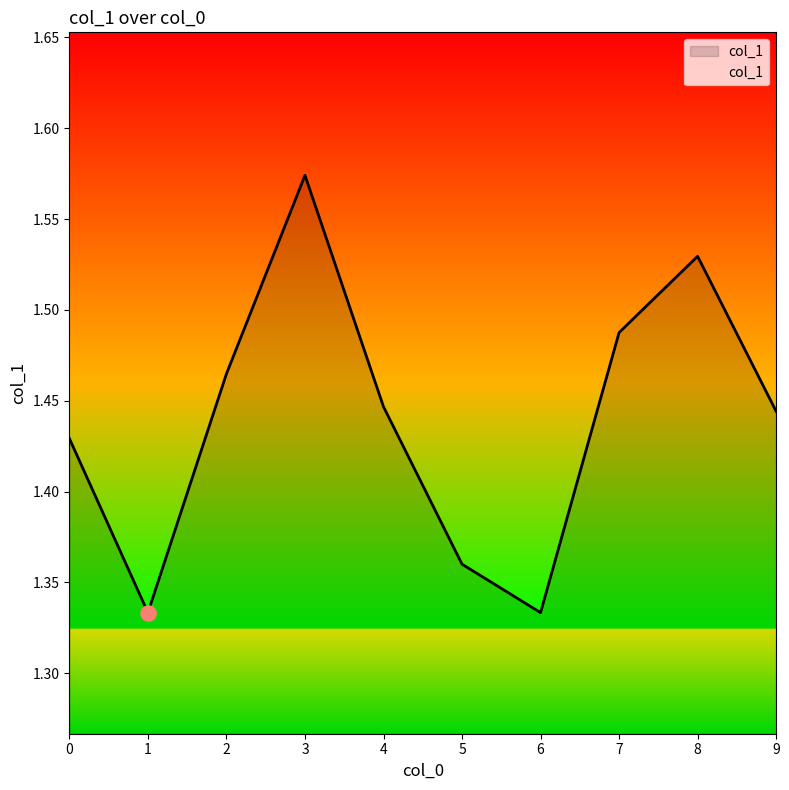

What is the change in value from 1 to 7?

+0.2